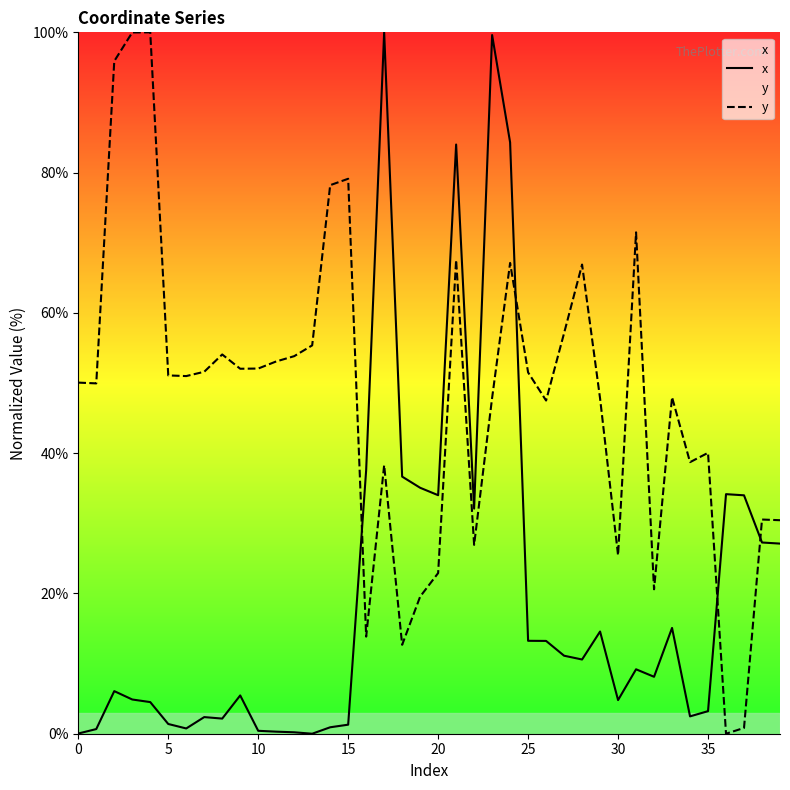

True or false: x has a value of 5.9 at 25.

False